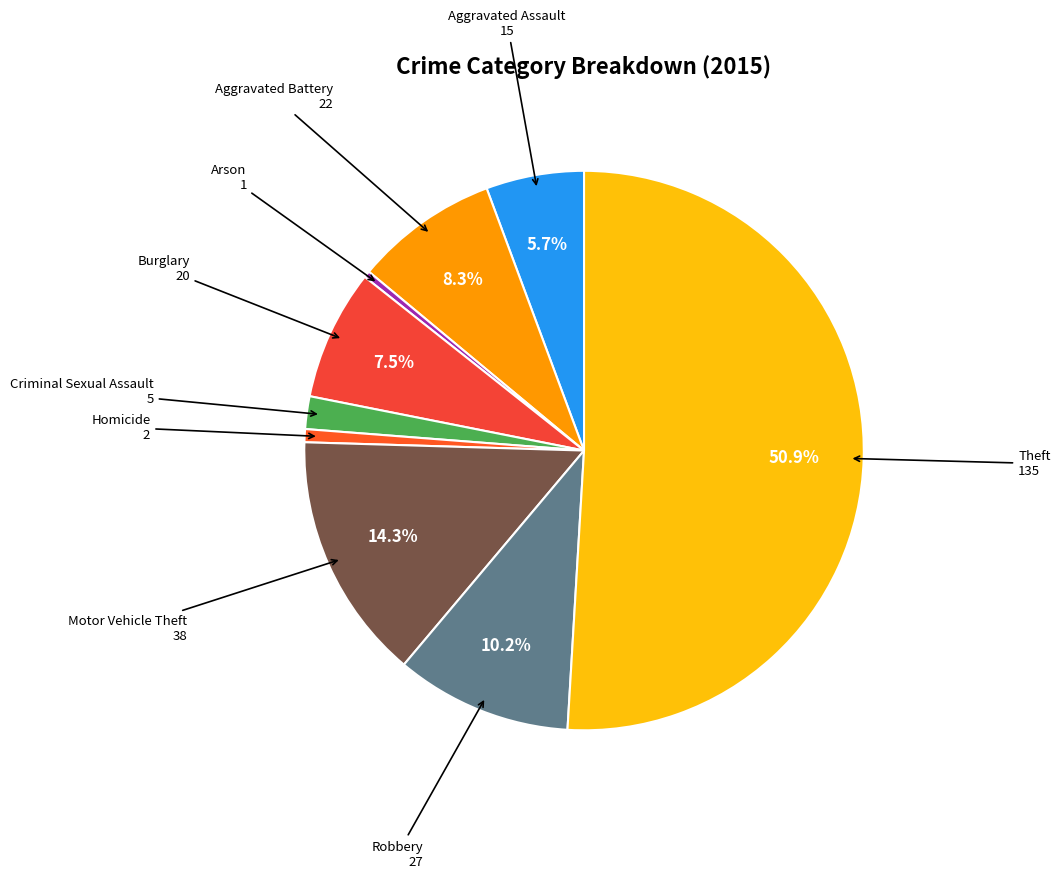

Rank the categories by value from lowest to highest.

Arson, Homicide, Criminal Sexual Assault, Aggravated Assault, Burglary, Aggravated Battery, Robbery, Motor Vehicle Theft, Theft